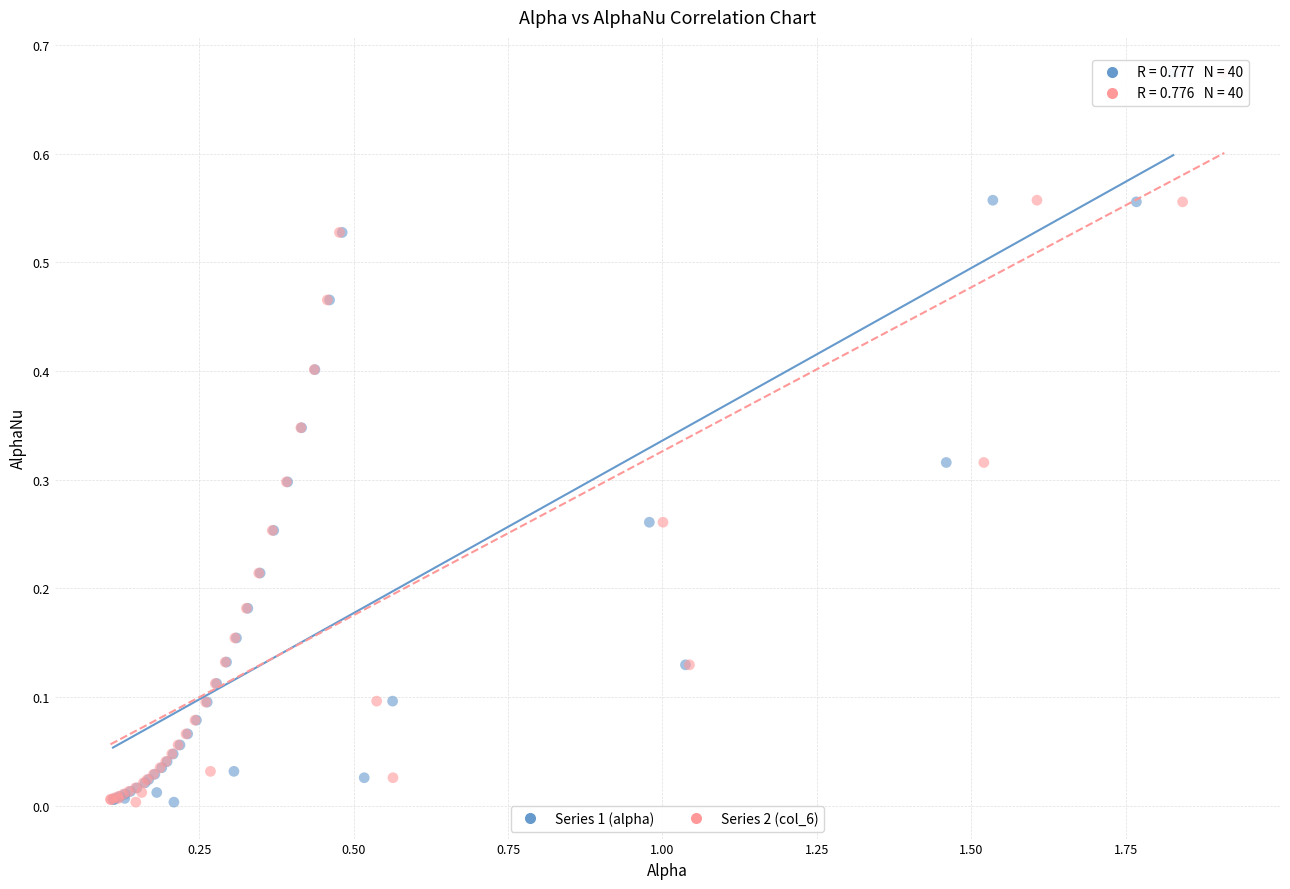

What are all the series names shown in the legend?

Series 1 (alpha), Series 2 (col_6)